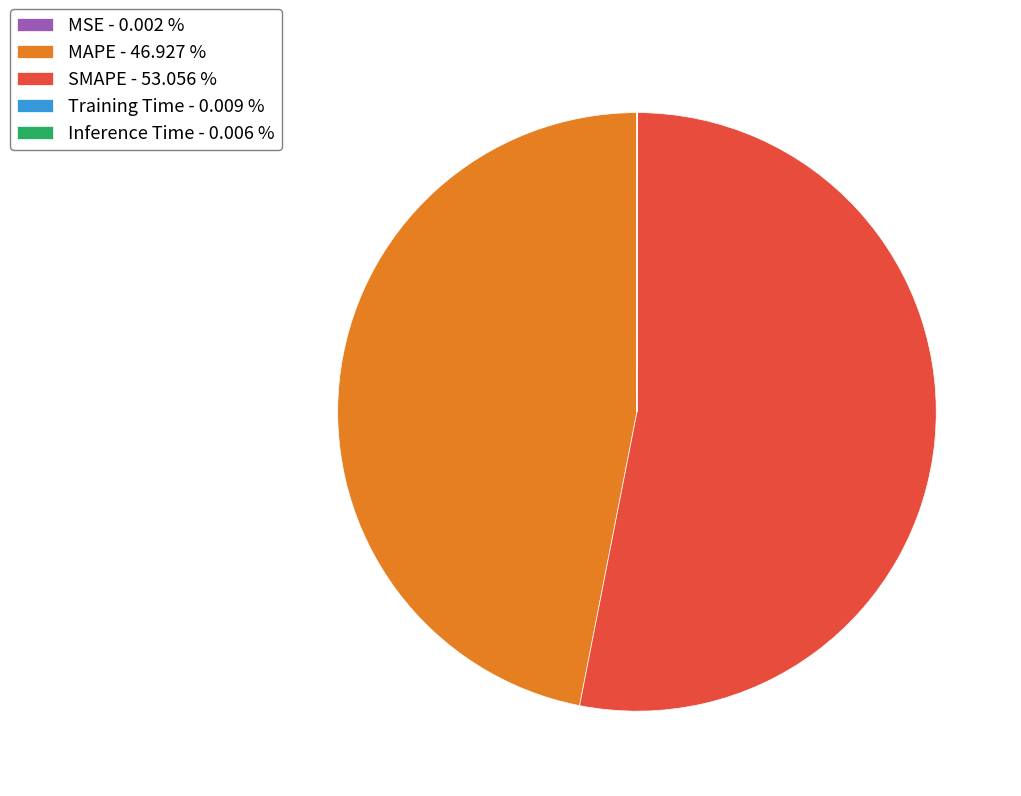

Does any single category account for the majority?

Yes